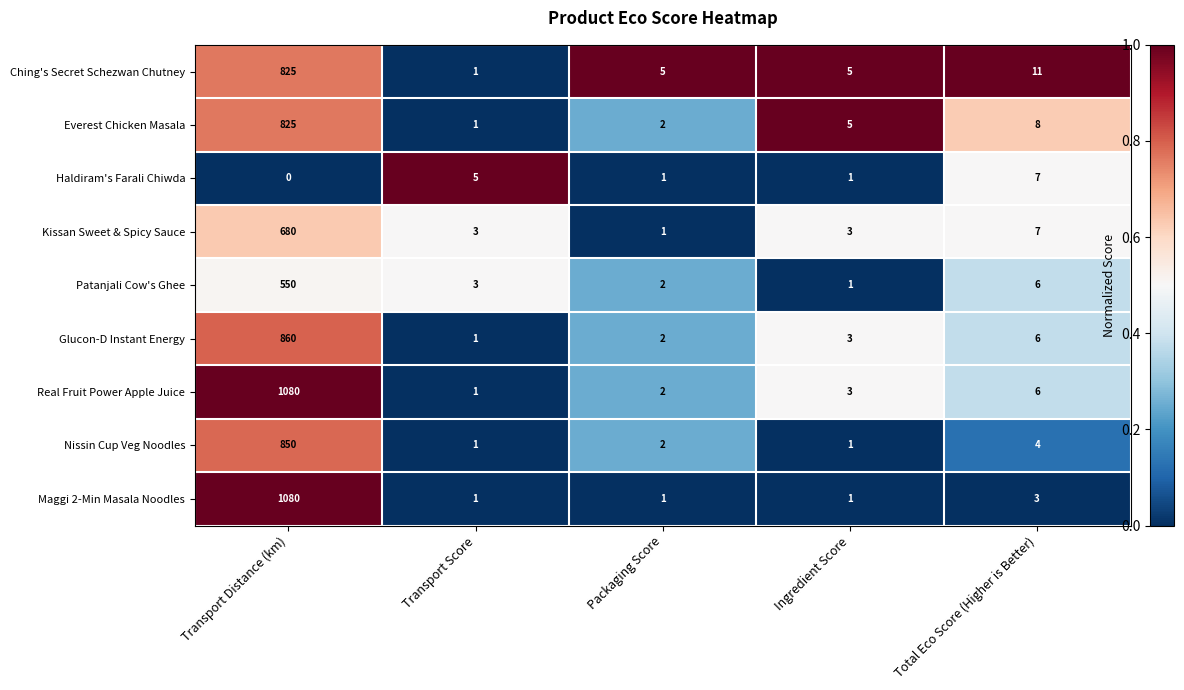

What is the spread (max minus min) of values at Transport Distance (km)?

1080